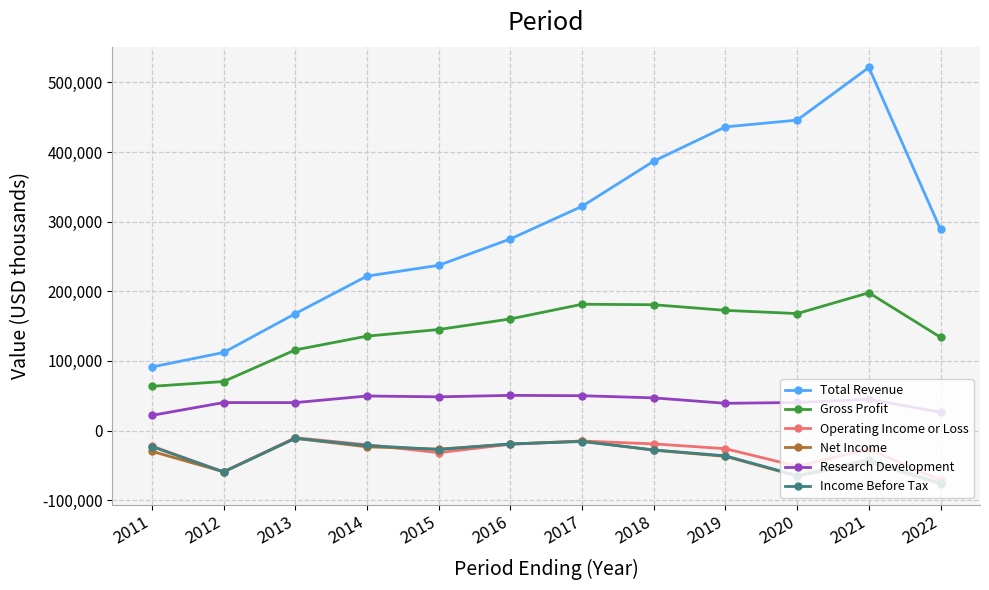

The value of Operating Income or Loss at 2011 is -22200. True or false?

True